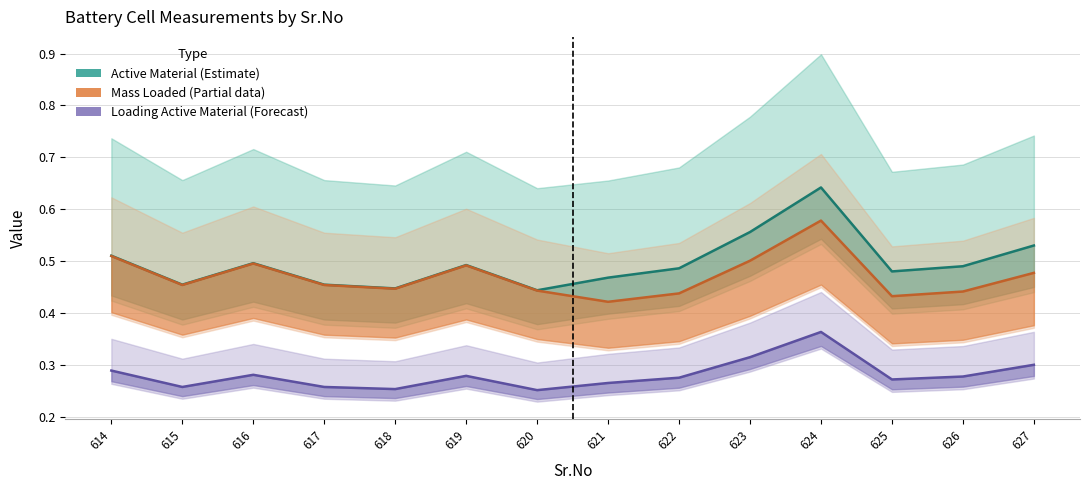

True or false: Loading Active Material (Forecast) has a value of 0.4 at 624.

True